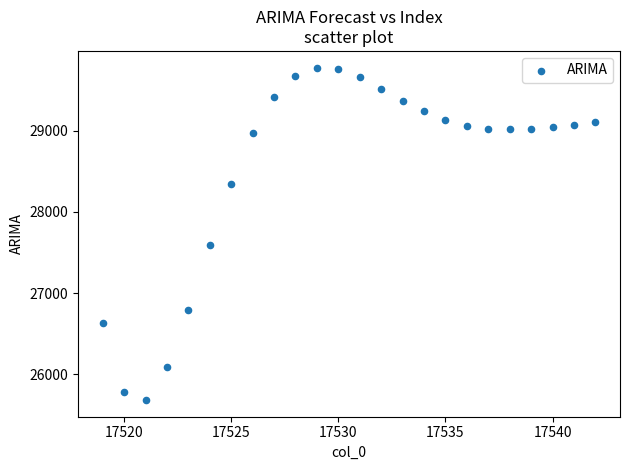

What is the range of X values (max minus min)?

23.0